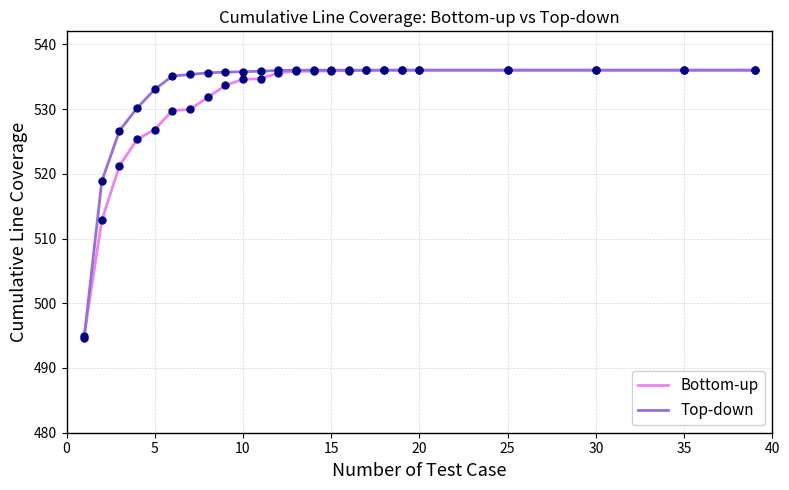

What is the smallest value displayed?

494.7